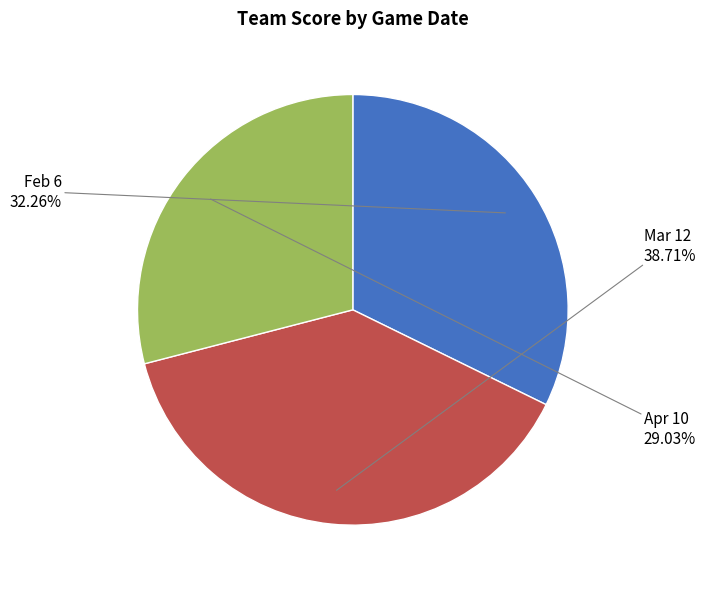

To the nearest percent, what percentage of the pie is Apr 10?

29%